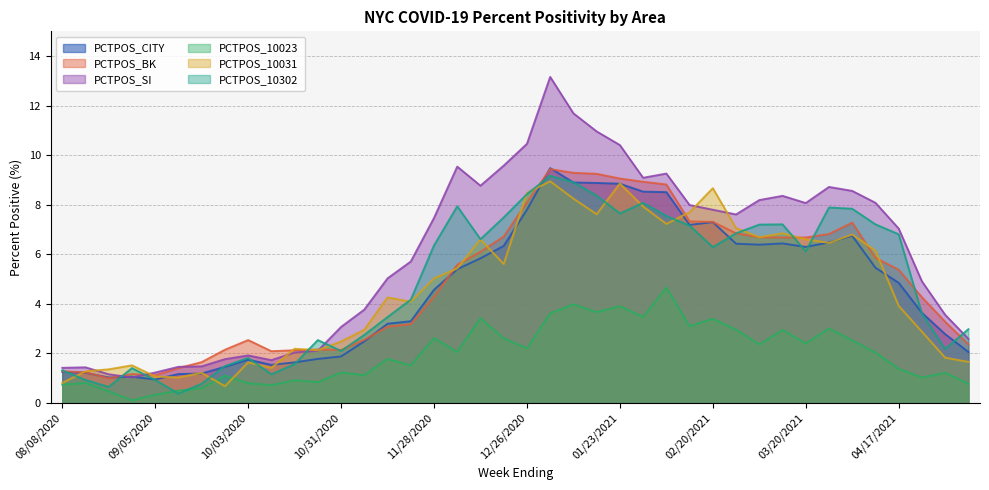

What is the difference between the maximum and minimum values in the PCTPOS_SI series?

12.1